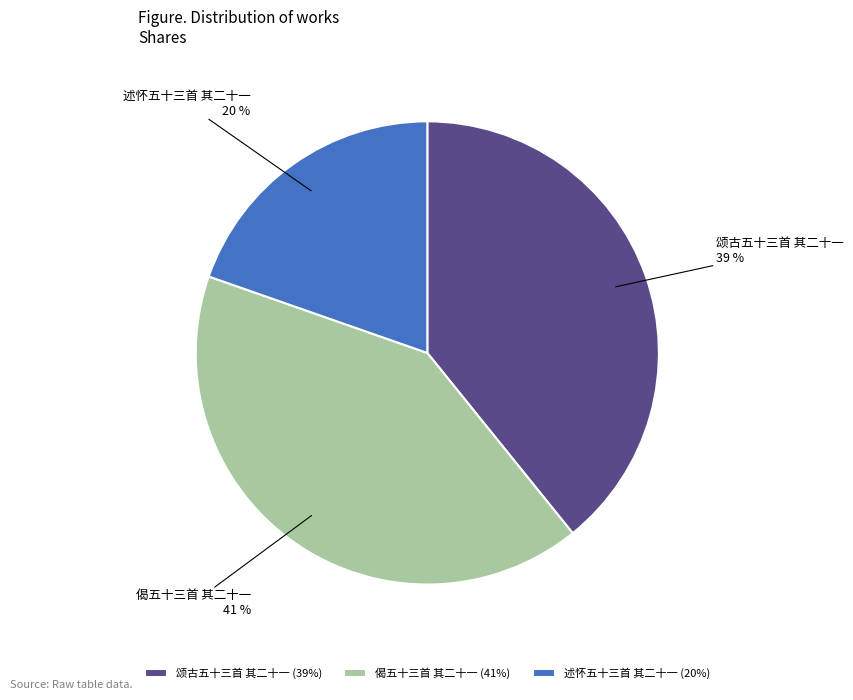

Is there a majority slice in this chart?

No